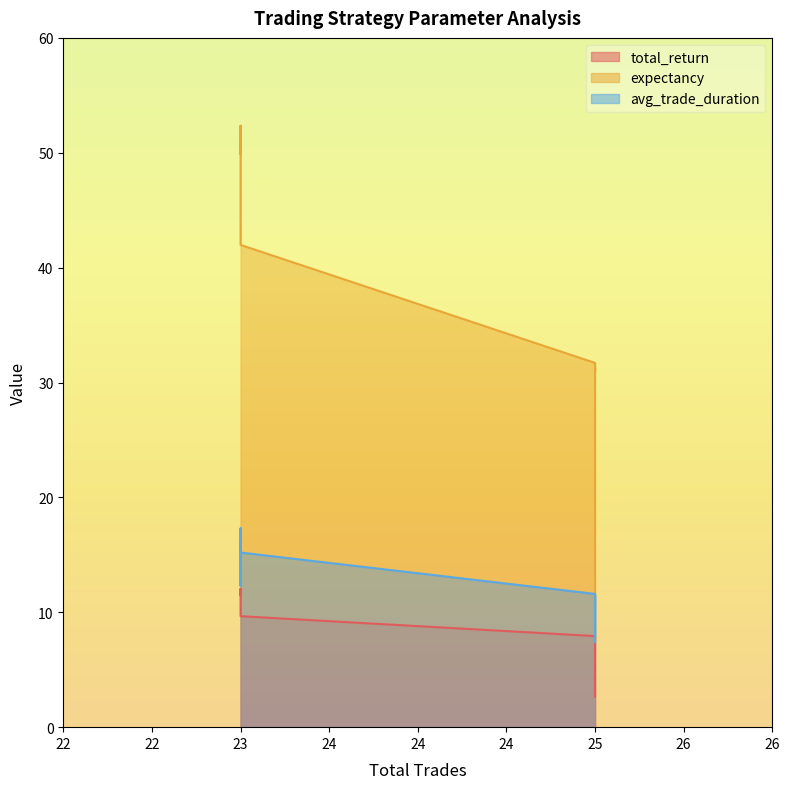

True or false: total_return and avg_trade_duration cross at least once.

False